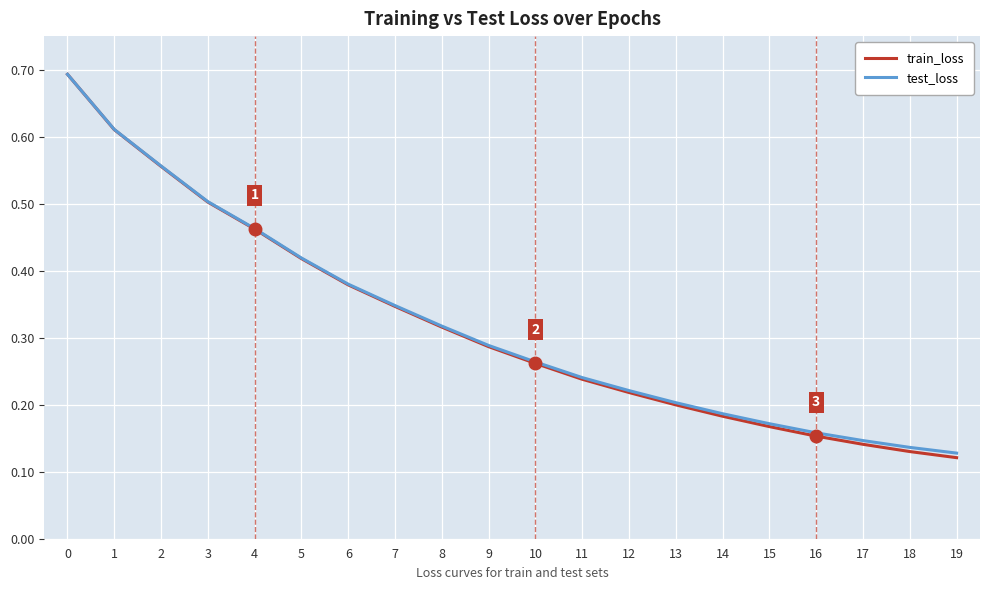

What is the highest value of the train_loss series?

0.7